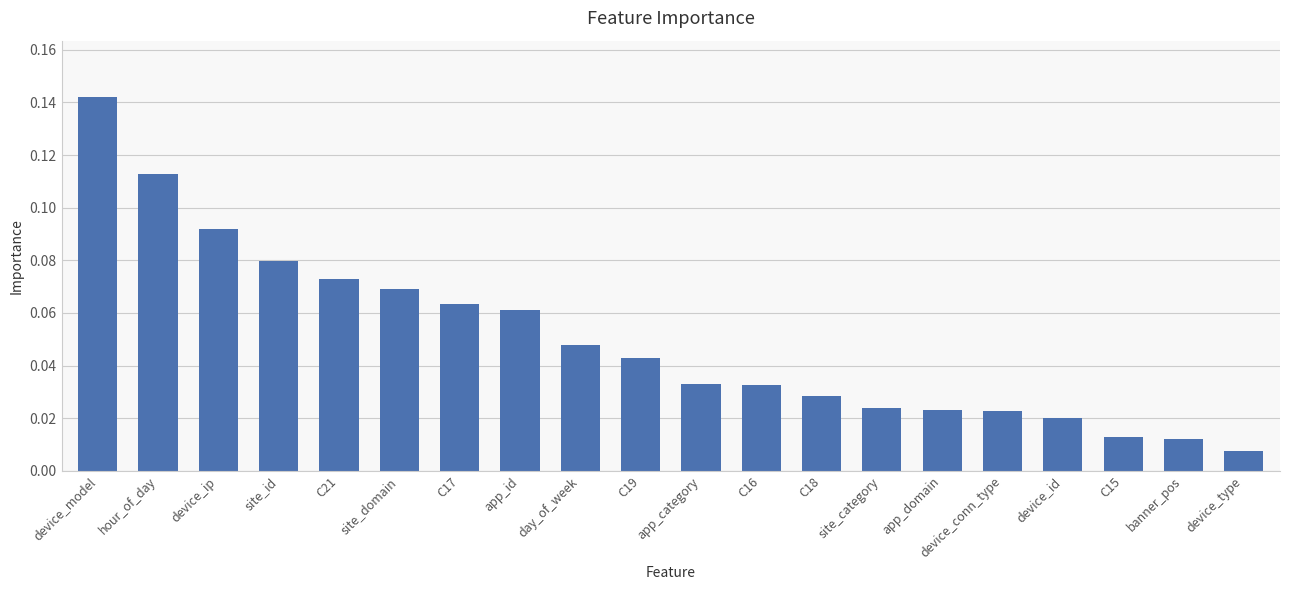

Which label corresponds to the largest value in the chart?

device_model